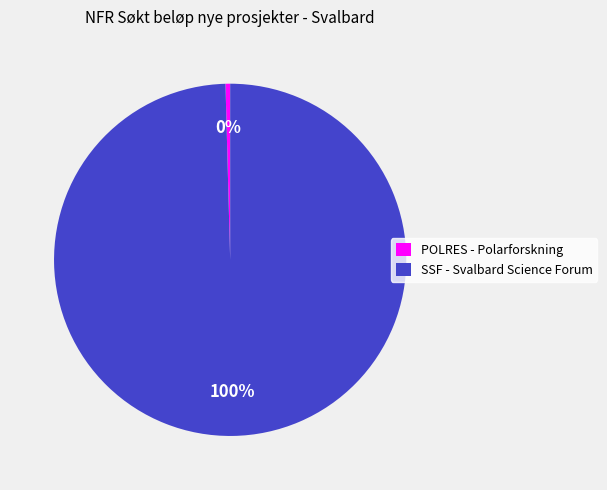

What is the smallest slice in the pie chart?

POLRES - Polarforskning